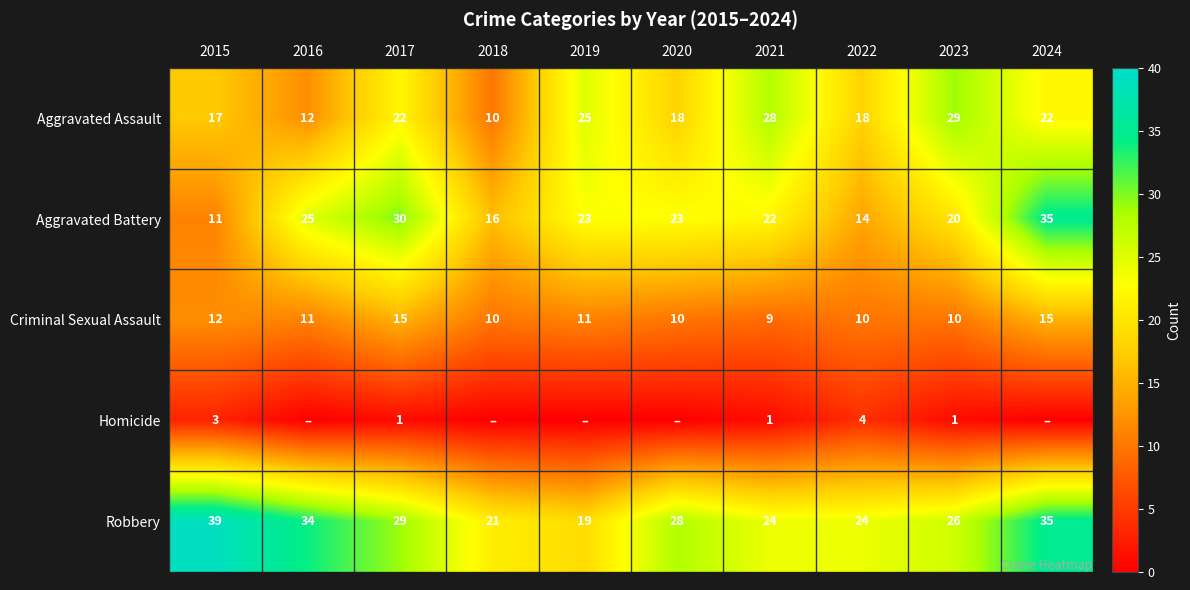

Where does the Criminal Sexual Assault series first go above 11?

2015